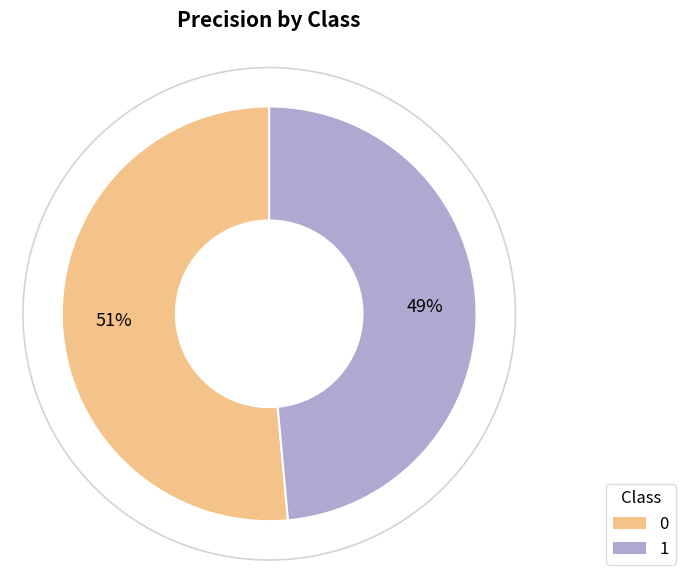

Is it true that 1 is 57% of the pie?

False